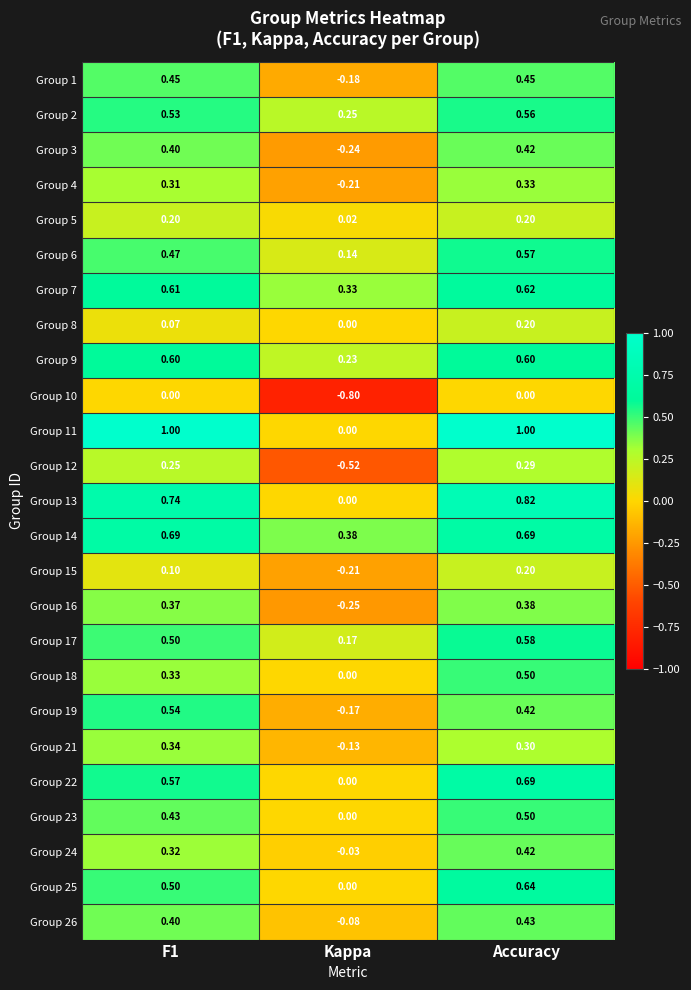

Where is Group 21 nearest to the value 0?

Kappa